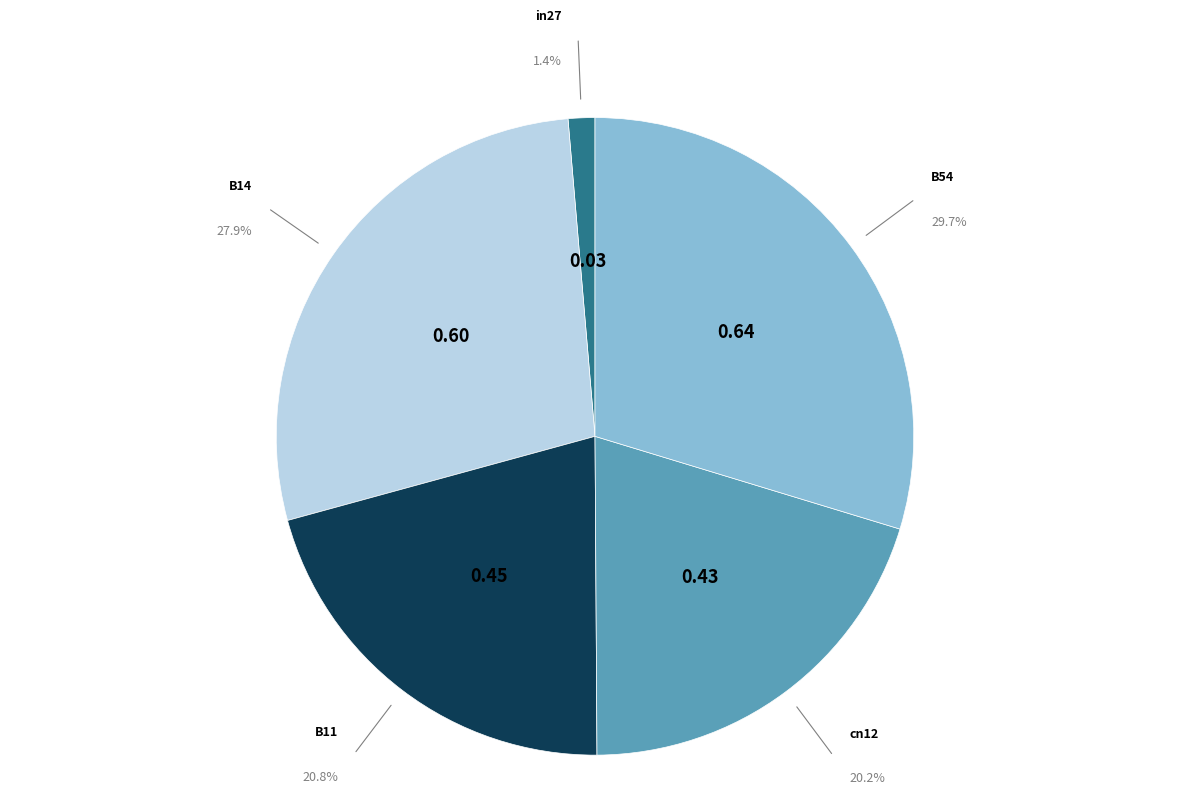

Count the number of slices in the pie.

5